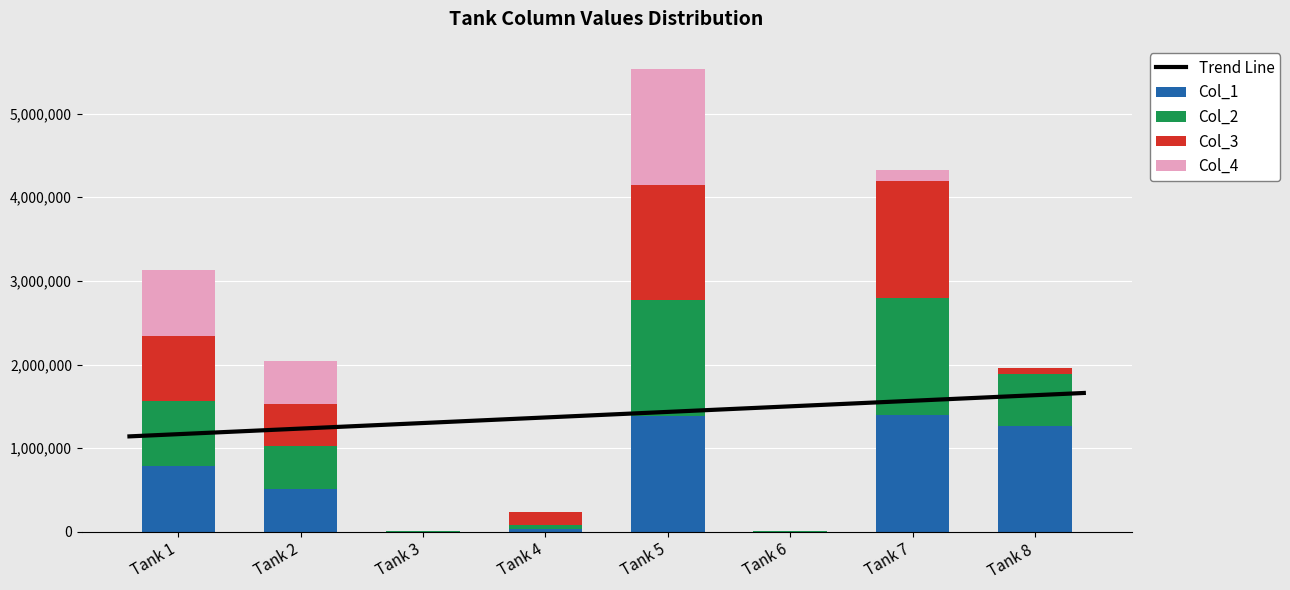

Reading left to right, what are all the values shown in this chart?

Col_1: 781250.0	509947.7	2020.0	39419.1	1383375.1	1917.6	1396774.1	1259864.5
Col_2: 781250.0	509947.7	2020.0	39419.1	1383375.1	1917.6	1396774.1	629932.3
Col_3: 781250.0	509947.7	0.0	157676.5	1383375.1	3835.2	1396774.1	62993.2
Col_4: 781250.0	509947.7	0.0	0.0	1383375.1	0.0	139677.4	6299.3